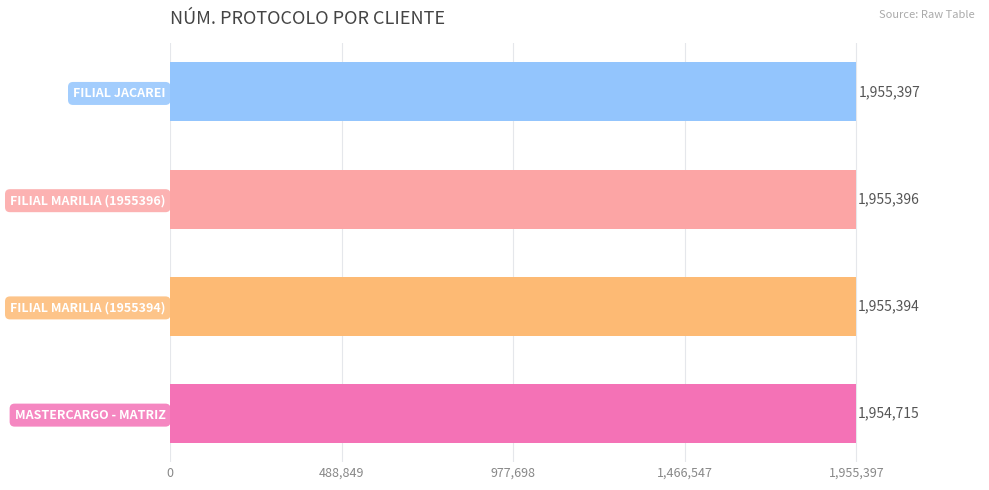

Where is the data nearest to the value 1955056?

FILIAL MARILIA (1955394)